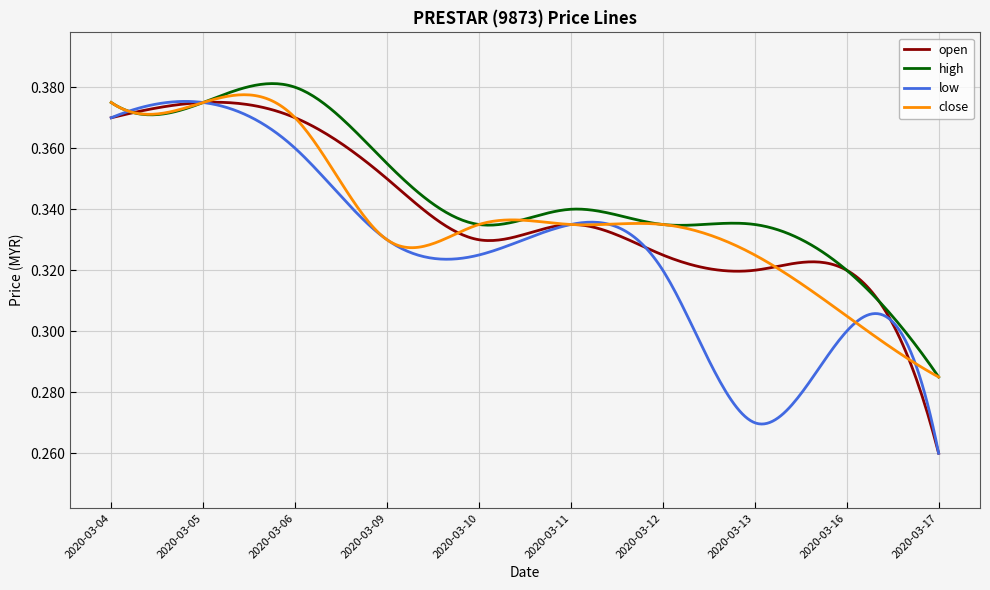

How many lines are shown in the chart?

4